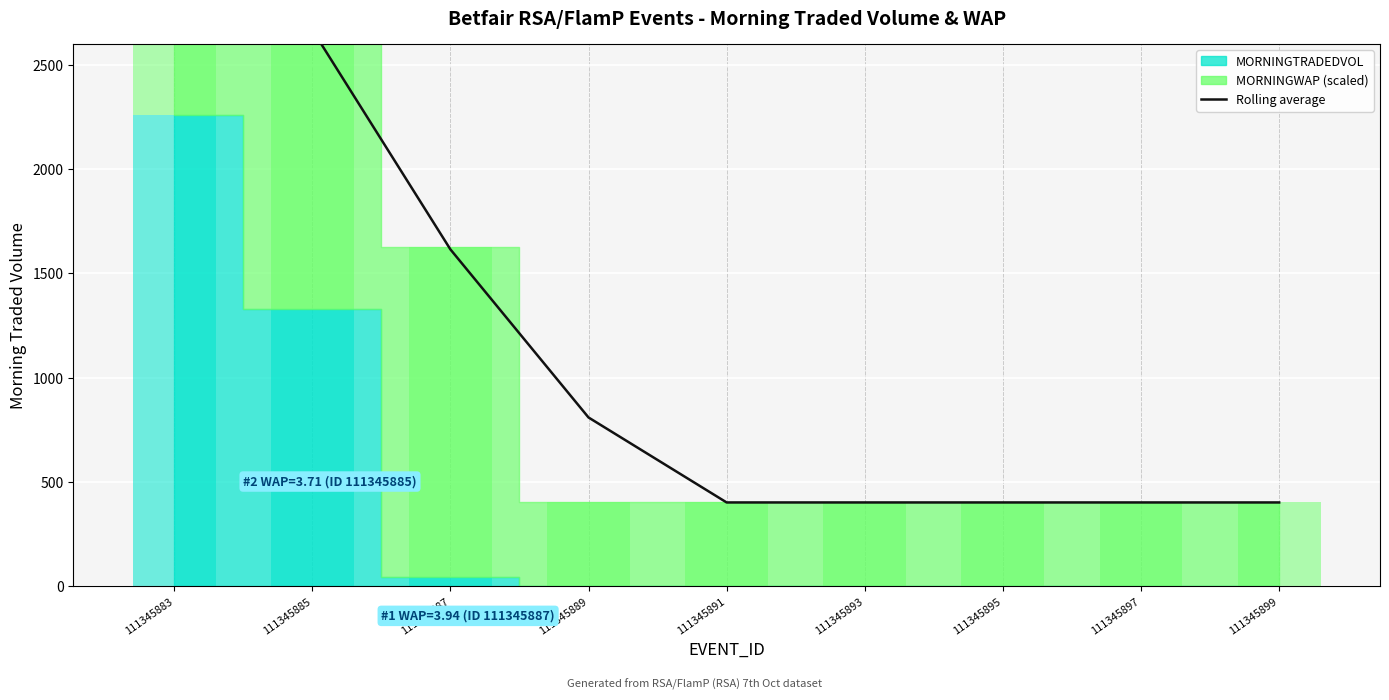

Reading left to right, transcribe all the data shown in this chart.

3314.0	2668.3	1615.1	809.0	401.5	401.5	401.5	401.5	401.5